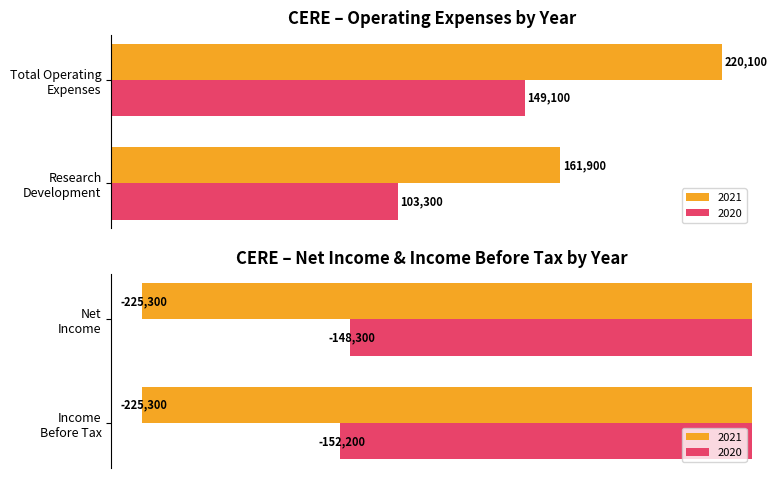

Reading left to right, list all the values displayed in this chart.

Research Development: 161900	103300
Total Operating Expenses: 220100	149100
Income Before Tax: -225300	-152200
Net Income: -225300	-148300